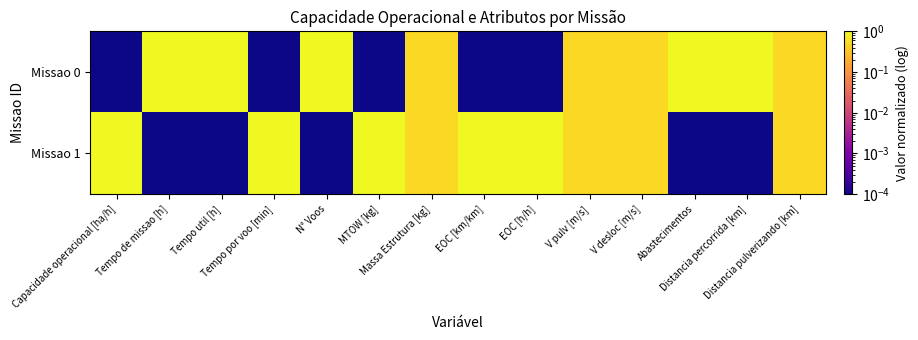

At which category is the sum across all series the highest?

Capacidade operacional [ha/h]